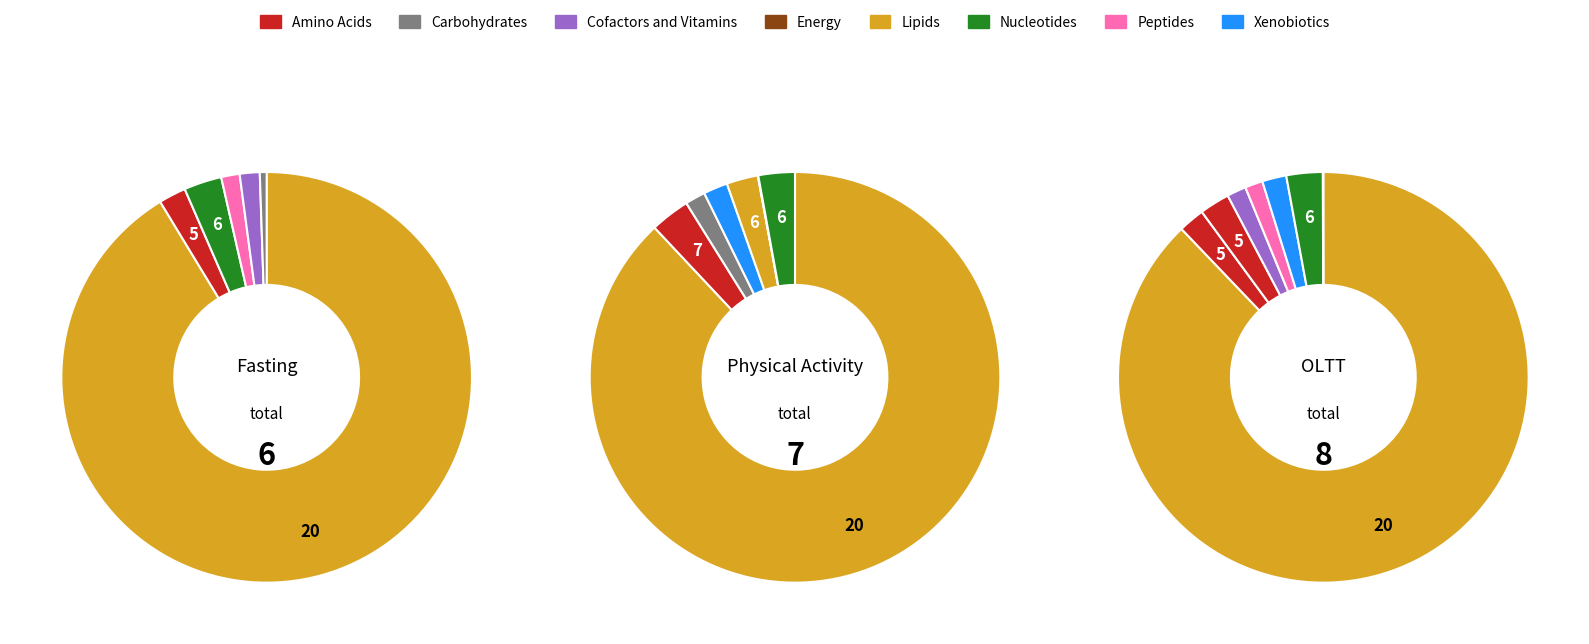

To the nearest percent, what is the average slice percentage?

8%